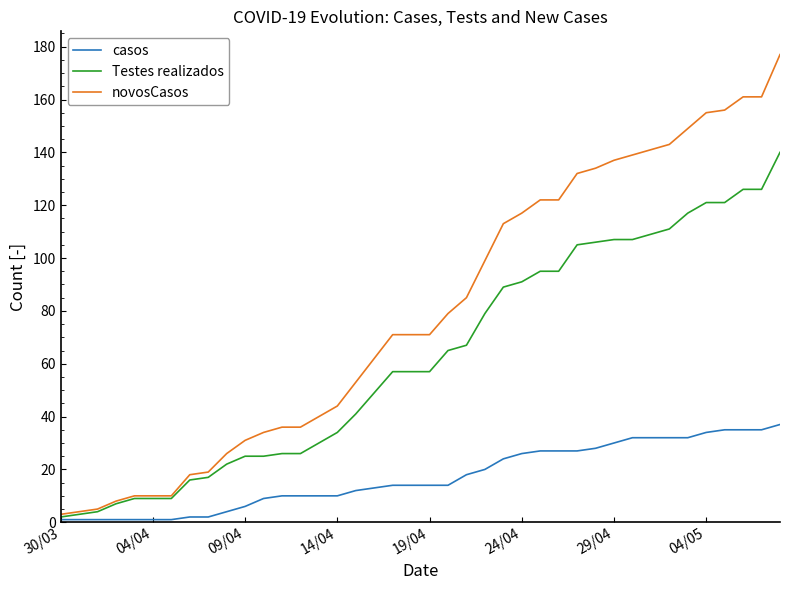

Rank the series by their maximum value, from lowest to highest.

casos, Testes realizados, novosCasos